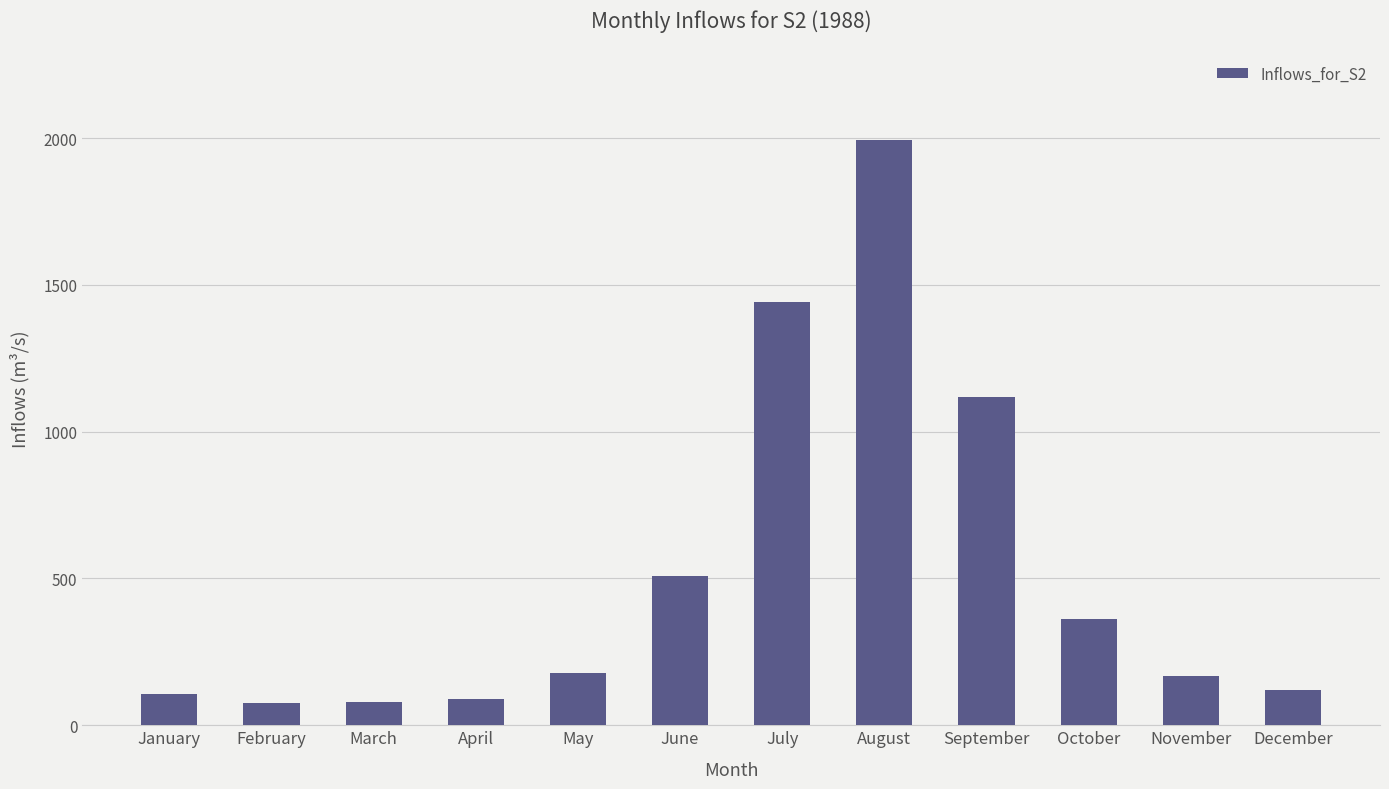

At which category does the chart reach its peak across all series?

August